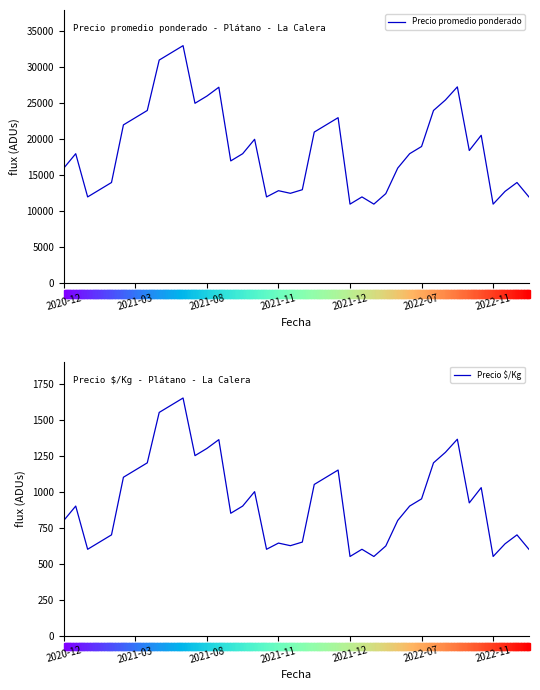

What is the difference between the Precio promedio ponderado values at 2021-12 and 13?

13227